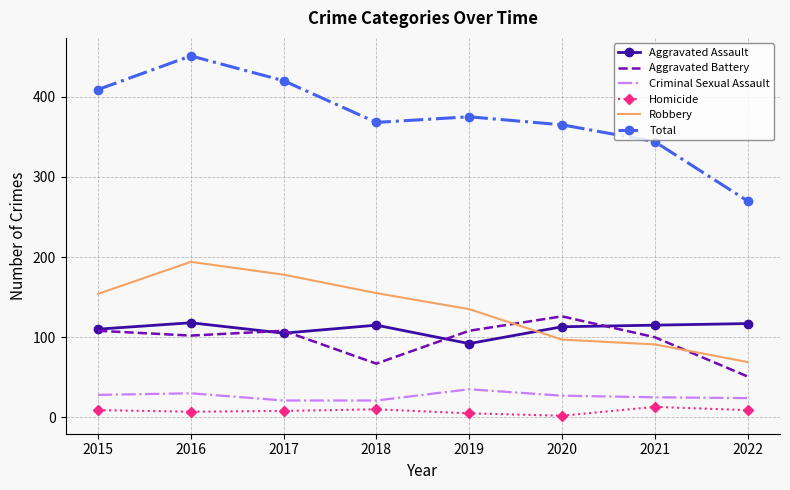

Which series has the widest spread of values?

Total